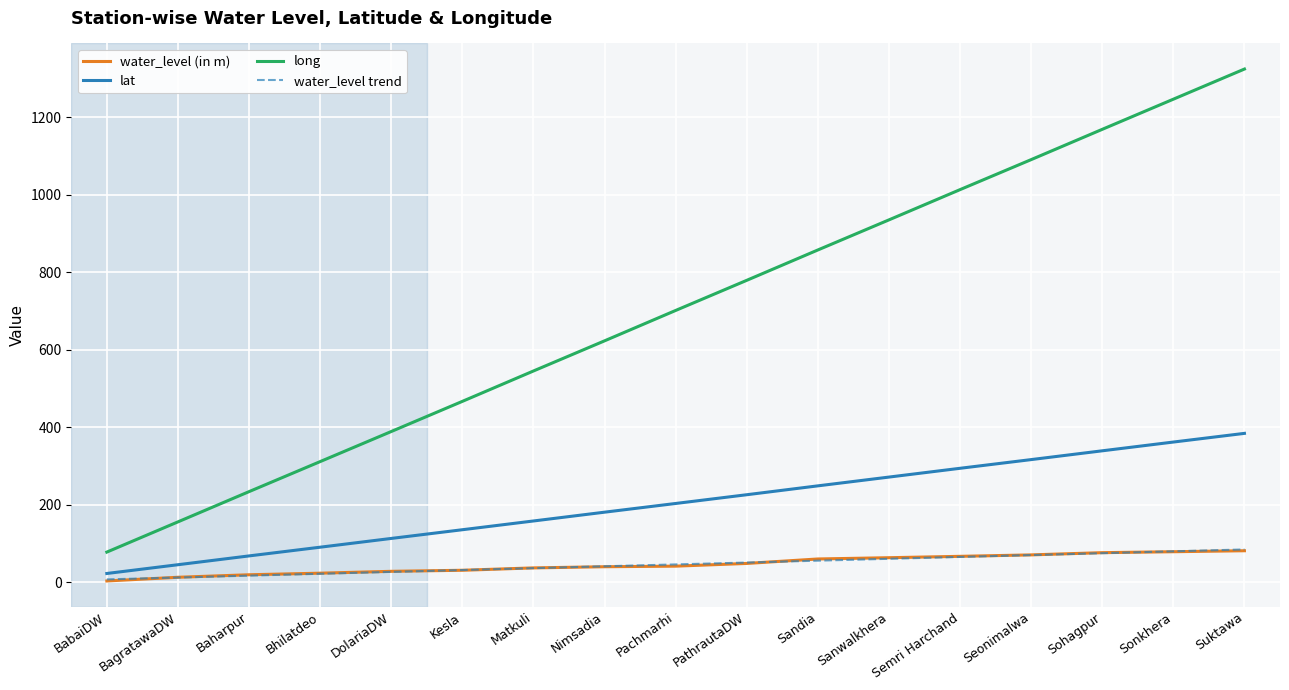

Is the value of water_level (in m) at Sonkhera greater than the value of lat at Bhilatdeo?

No